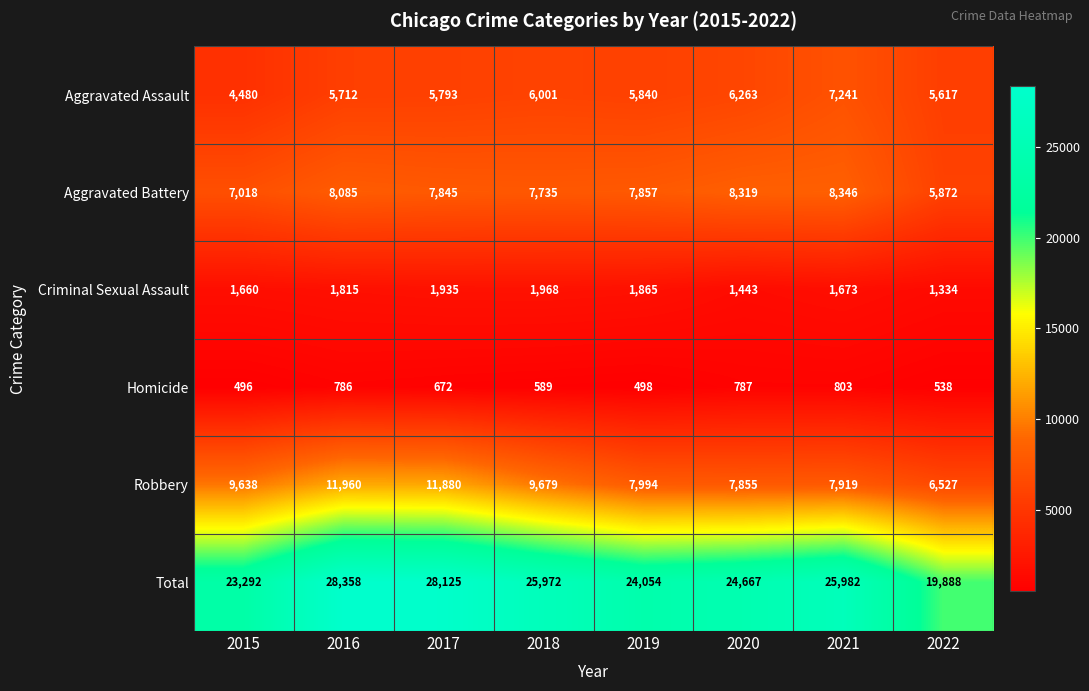

What value does the Criminal Sexual Assault series have at 2022, to the nearest 100?

1300